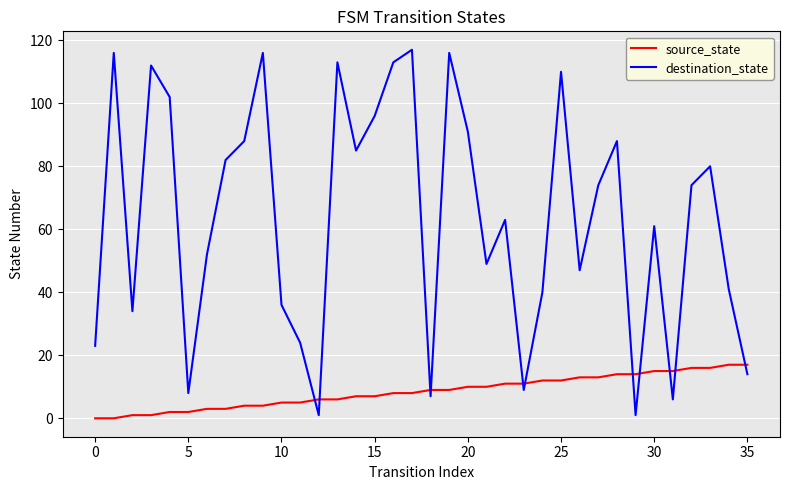

Which series has the largest total across all categories?

destination_state